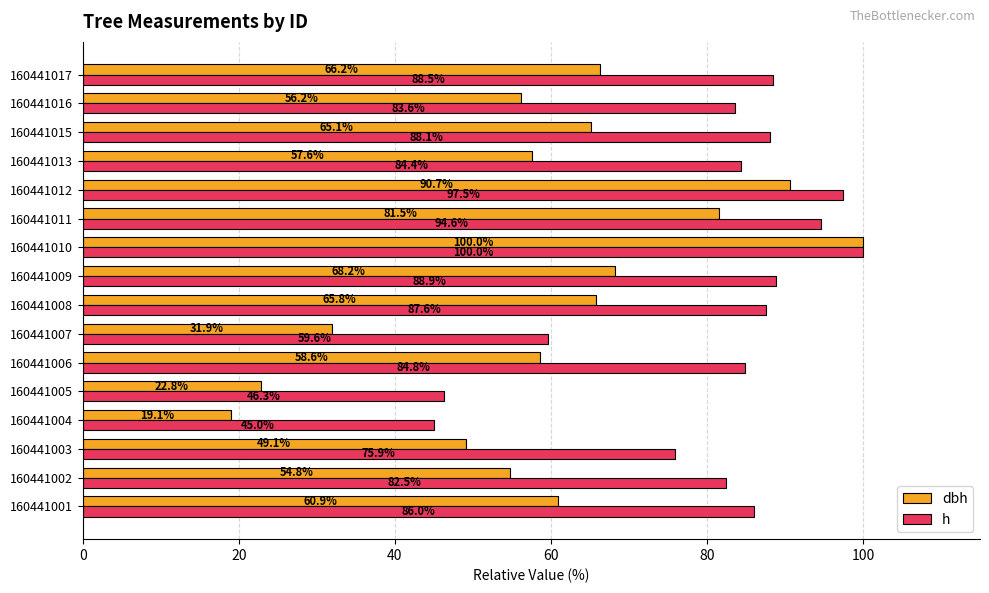

True or false: h has a value of 86.0 at 160441001.

True